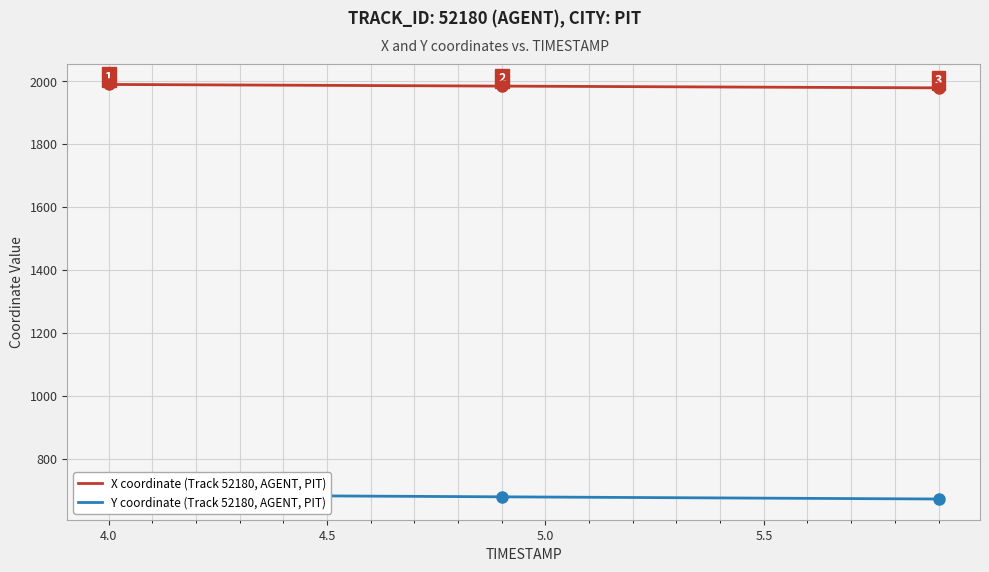

What is the minimum value for X coordinate (Track 52180, AGENT, PIT)?

1979.1